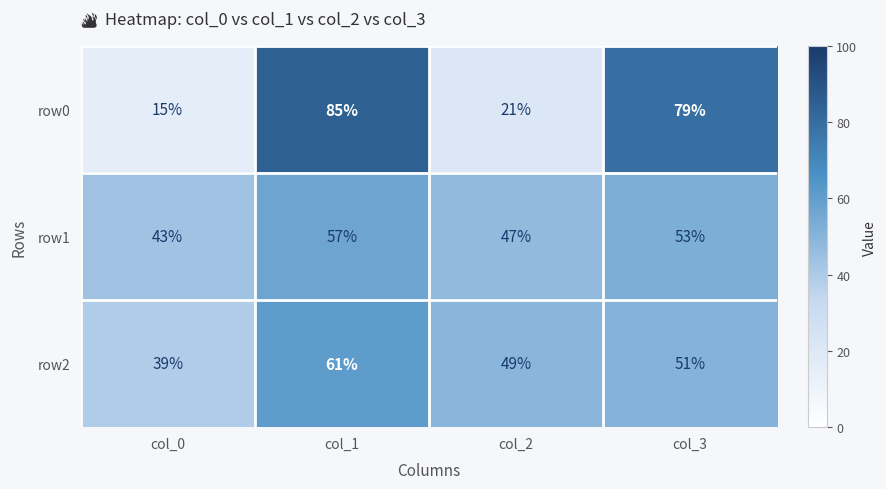

Is it true that row2 equals 49 at col_2?

True